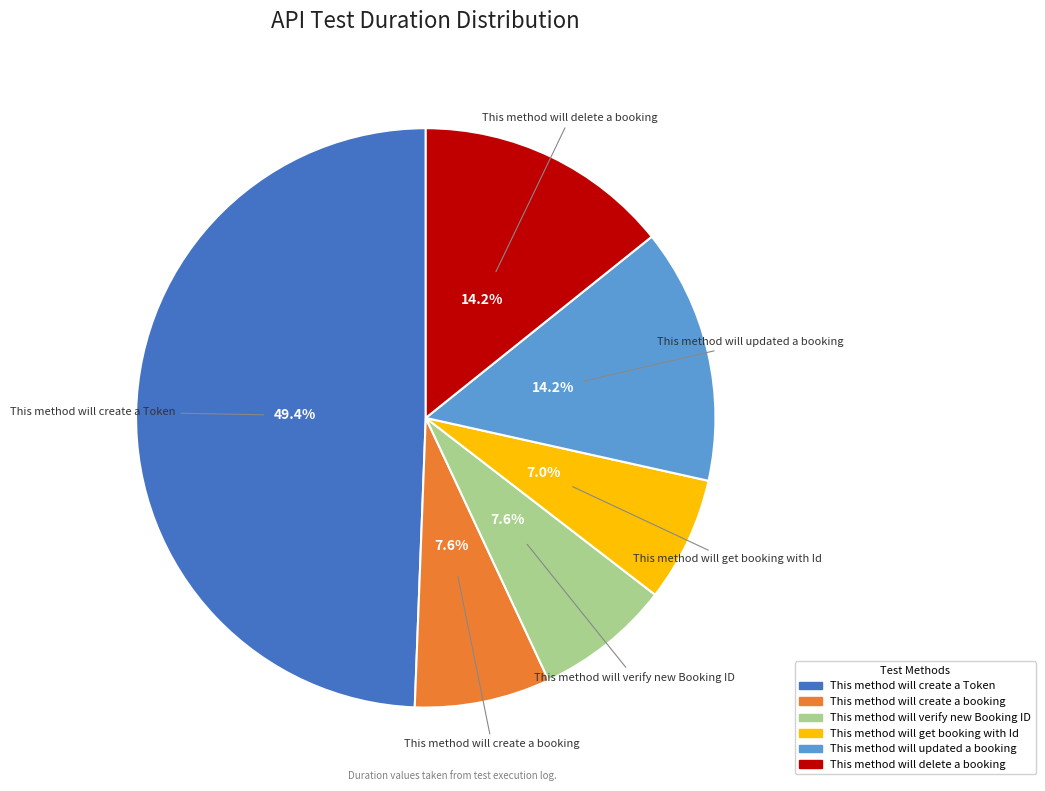

Do This method will delete a booking and This method will create a booking together represent more than half of the pie?

No